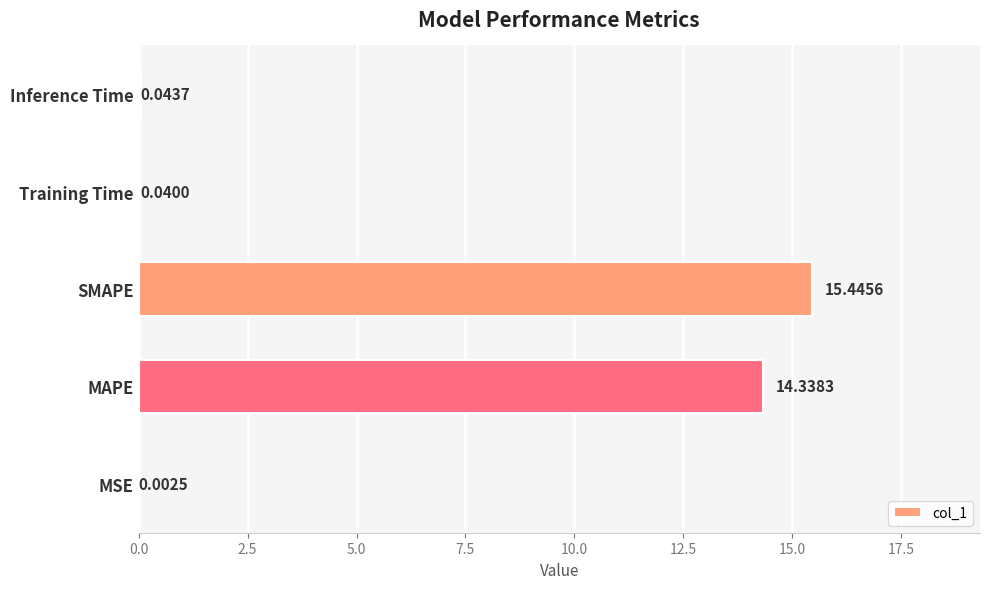

What is the sum of all values?

29.9